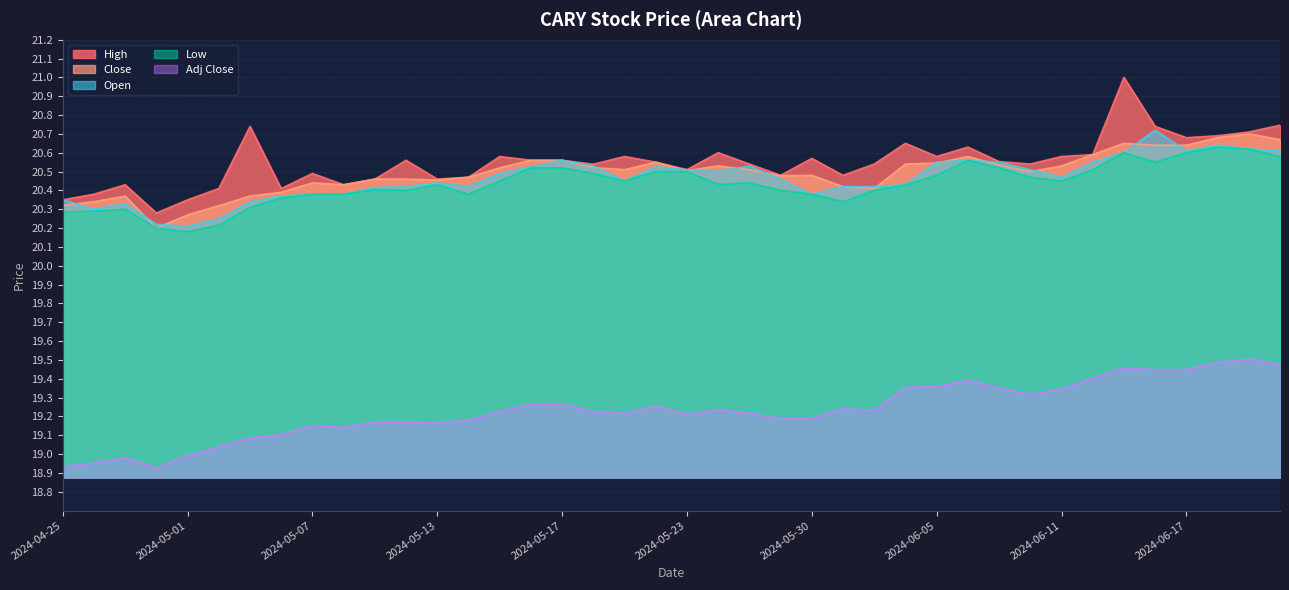

Reading left to right, list all the values displayed in this chart.

High: 20.4	20.4	20.4	20.3	20.4	20.4	20.7	20.4	20.5	20.4	20.5	20.6	20.5	20.5	20.6	20.6	20.6	20.5	20.6	20.5	20.5	20.6	20.5	20.5	20.6	20.5	20.5	20.6	20.6	20.6	20.6	20.5	20.6	20.6	21.0	20.7	20.7	20.7	20.7	20.7
Low: 20.3	20.3	20.3	20.2	20.2	20.2	20.3	20.4	20.4	20.4	20.4	20.4	20.4	20.4	20.5	20.5	20.5	20.5	20.5	20.5	20.5	20.4	20.4	20.4	20.4	20.3	20.4	20.4	20.5	20.6	20.5	20.5	20.5	20.5	20.6	20.5	20.6	20.6	20.6	20.6
Close: 20.3	20.3	20.4	20.2	20.3	20.3	20.4	20.4	20.4	20.4	20.5	20.5	20.5	20.5	20.5	20.6	20.6	20.5	20.5	20.5	20.5	20.5	20.5	20.5	20.5	20.4	20.4	20.5	20.5	20.6	20.5	20.5	20.5	20.6	20.6	20.6	20.6	20.7	20.7	20.7
Open: 20.4	20.3	20.3	20.2	20.2	20.2	20.3	20.4	20.4	20.4	20.4	20.4	20.4	20.4	20.5	20.5	20.6	20.5	20.5	20.5	20.5	20.5	20.5	20.5	20.4	20.4	20.4	20.4	20.5	20.6	20.5	20.5	20.5	20.5	20.6	20.7	20.6	20.6	20.6	20.6
Adj Close: 18.9	19.0	19.0	18.9	19.0	19.0	19.1	19.1	19.2	19.1	19.2	19.2	19.2	19.2	19.2	19.3	19.3	19.2	19.2	19.3	19.2	19.2	19.2	19.2	19.2	19.2	19.2	19.4	19.4	19.4	19.3	19.3	19.3	19.4	19.5	19.4	19.4	19.5	19.5	19.5